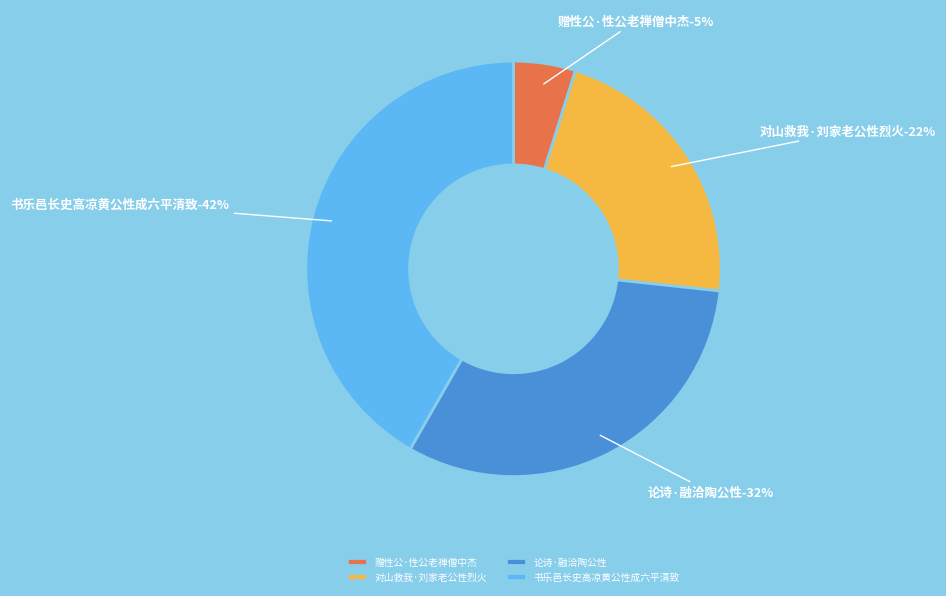

To the nearest percent, what is the difference between the 书乐邑长史高凉黄公性成六平清致 and 赠性公·性公老禅僧中杰 slice percentages?

37%